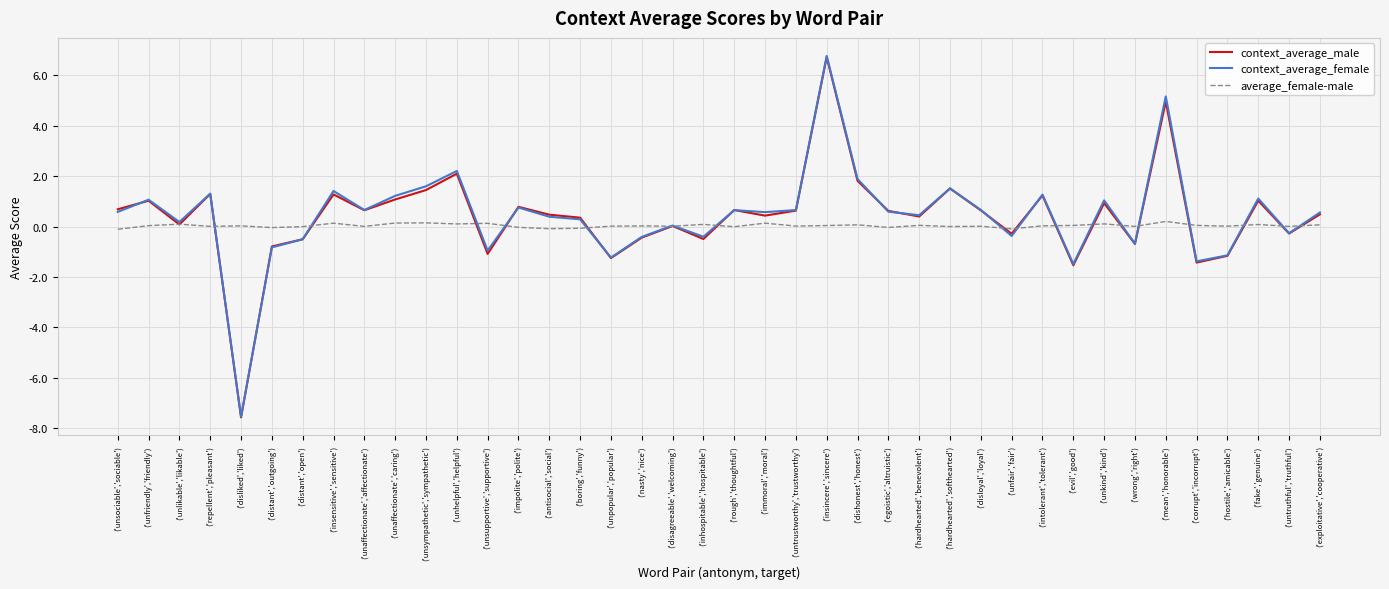

How many times do context_average_female and average_female-male cross each other?

18